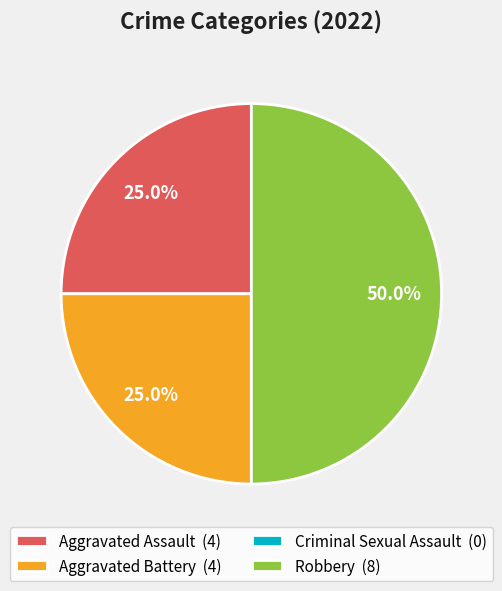

Does Aggravated Battery represent more than half of the total?

No